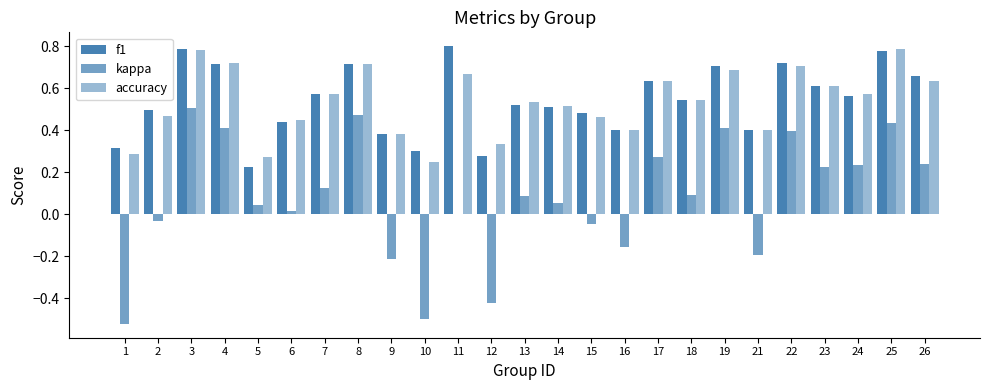

Is it true that accuracy equals 0.2 at 10?

True